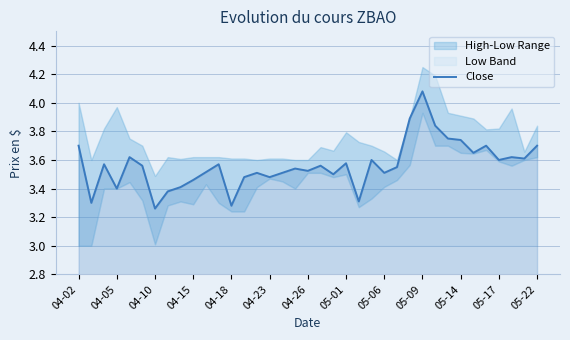

At which label does Close reach its peak?

05-09